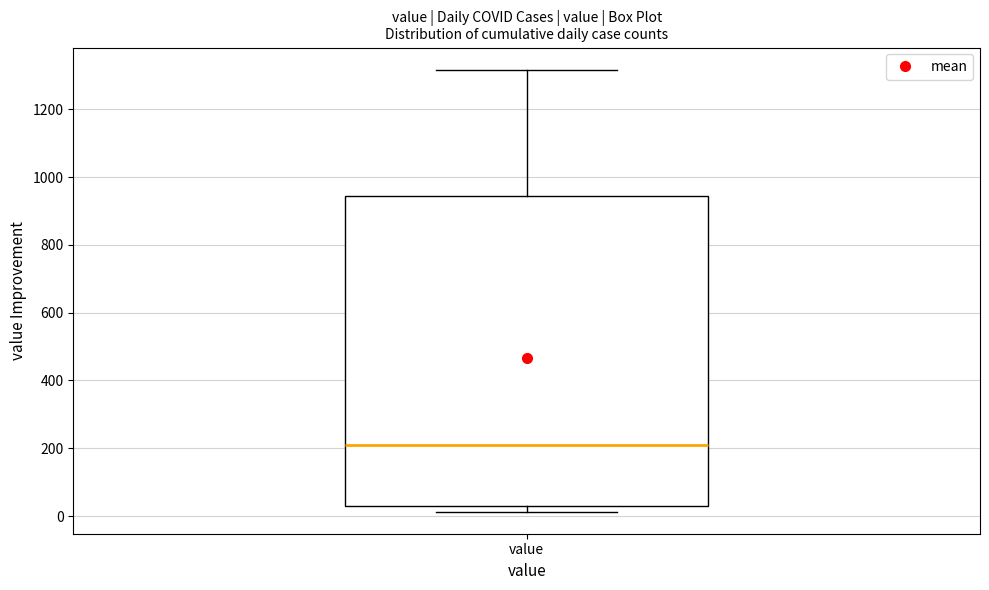

Transcribe this box plot: give where the median line is, the range the box spans, and where the two whiskers end, as read against the y-axis. The values are not printed on the chart, so give them approximately, as read against the axis.

median 220, box 40 to 940, whiskers 20 to 1320